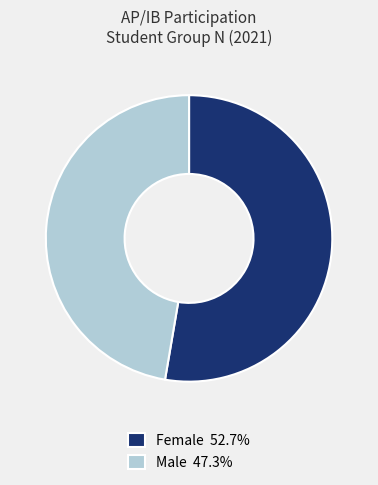

What is the ratio of the value at Male 47.3% to the value at Female 52.7%?

0.9